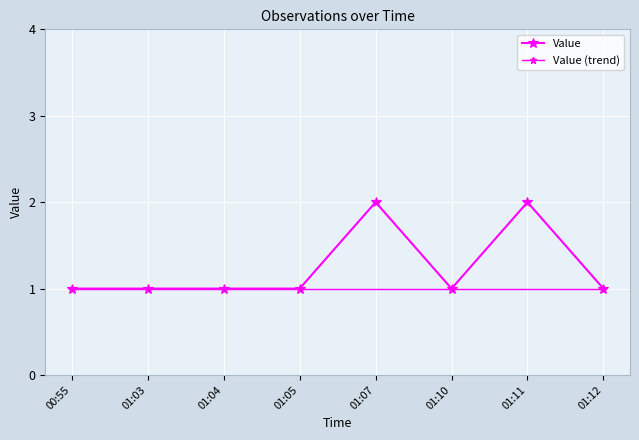

What is the maximum value shown in the chart?

2